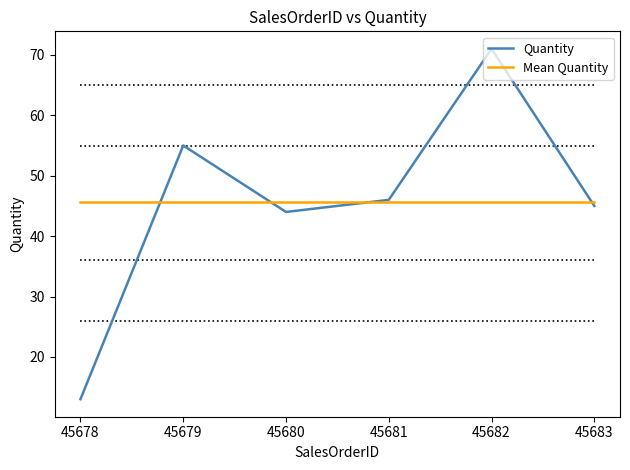

What is the average value of the Quantity series?

45.7